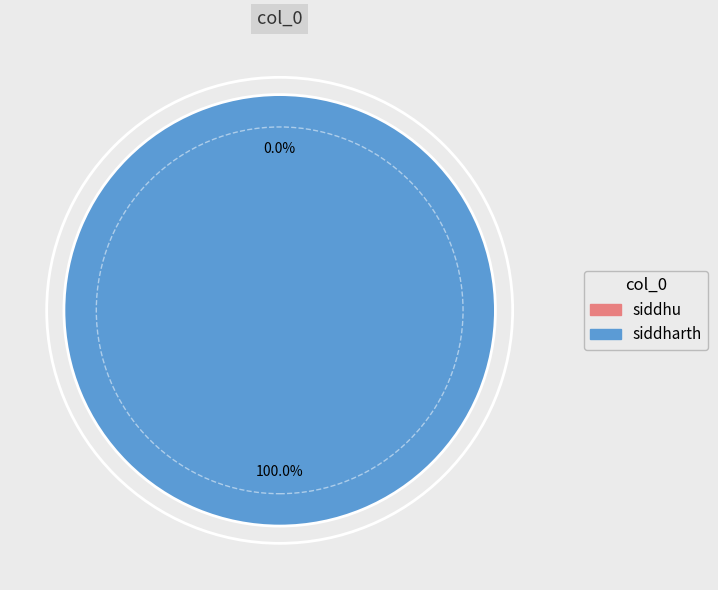

How many segments does this pie chart have?

2